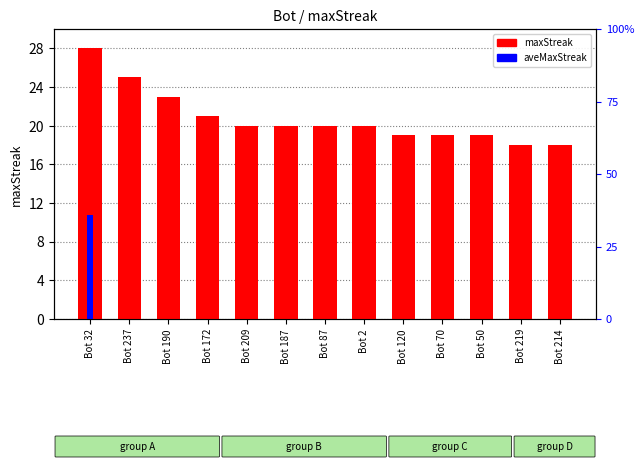

What is the average value of the maxStreak series?

20.8